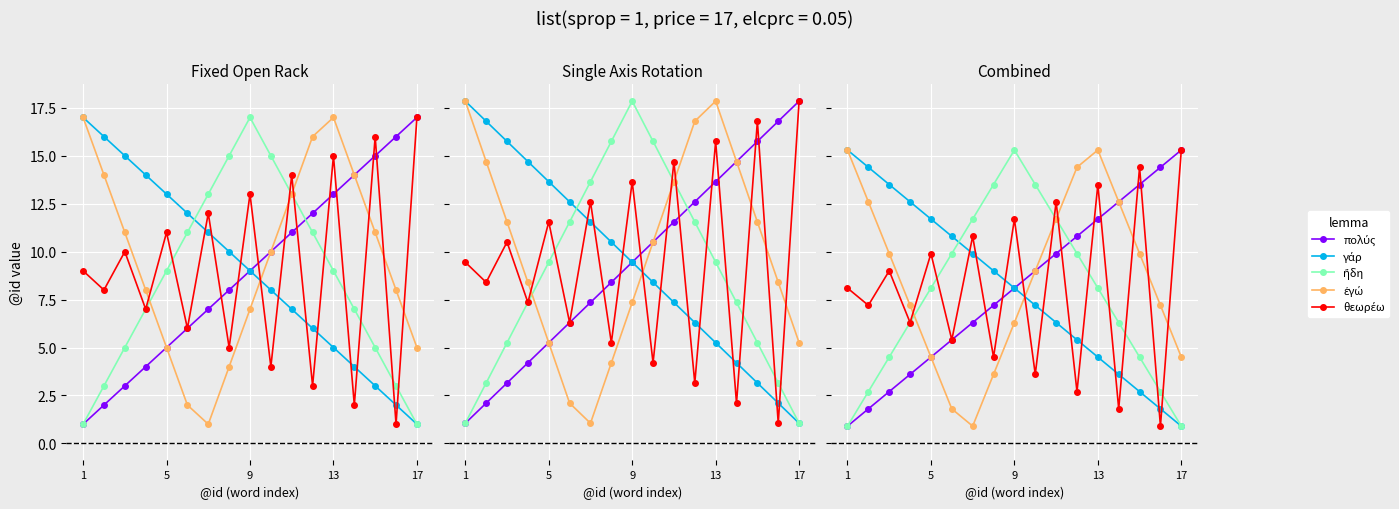

What are all the series names shown in the legend?

πολύς, γάρ, ἤδη, ἐγώ, θεωρέω